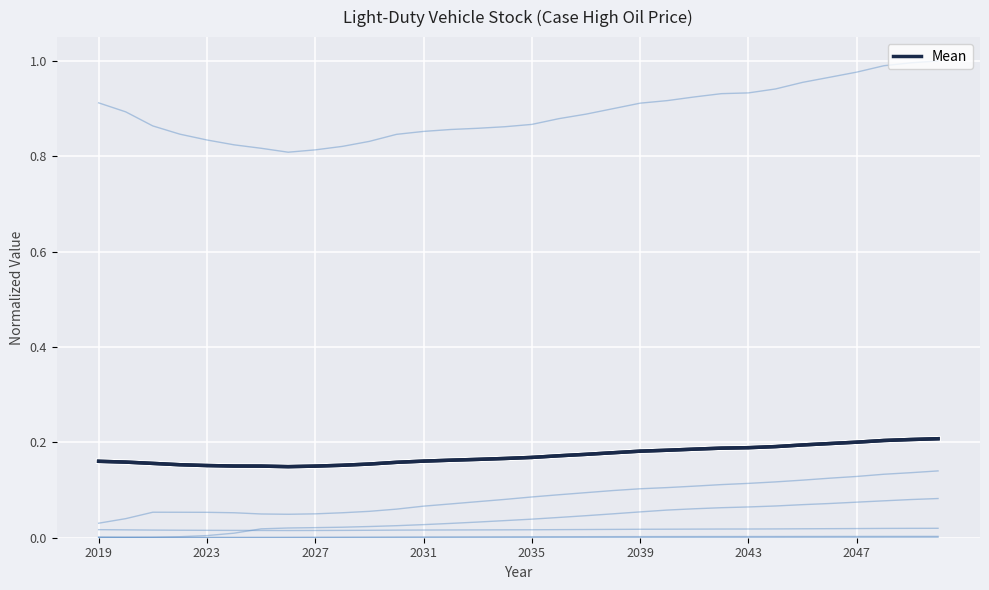

How many lines are shown in the chart?

7